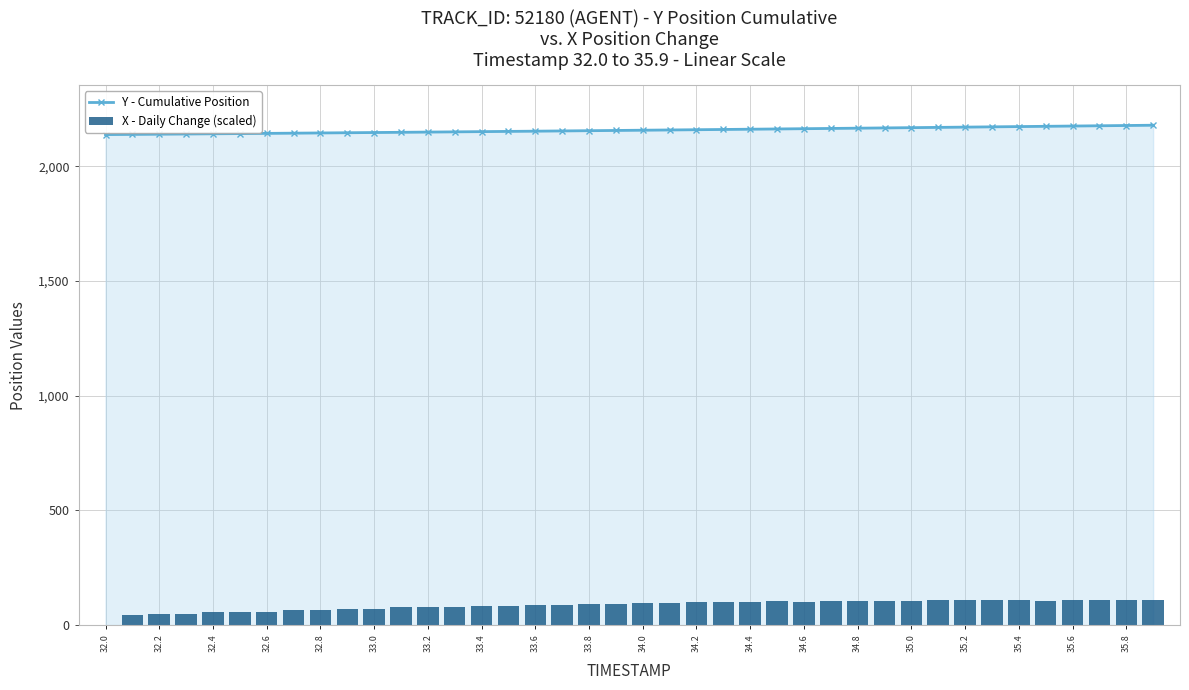

What value does the Y - Cumulative Position series have at 32.4?

2142.6